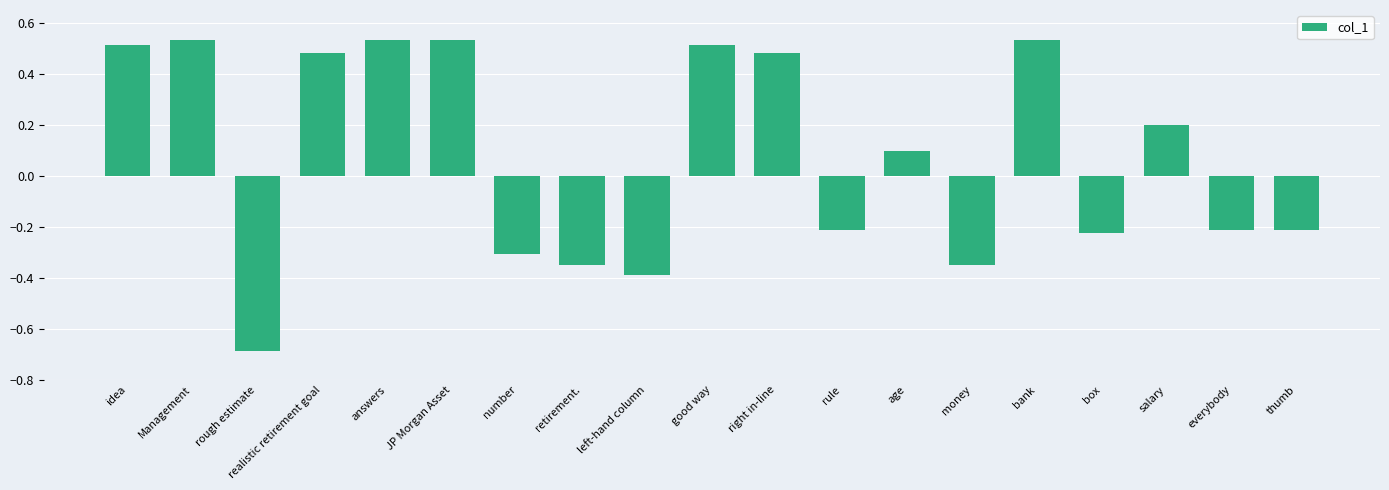

The value at left-hand column is -0.4. True or false?

True